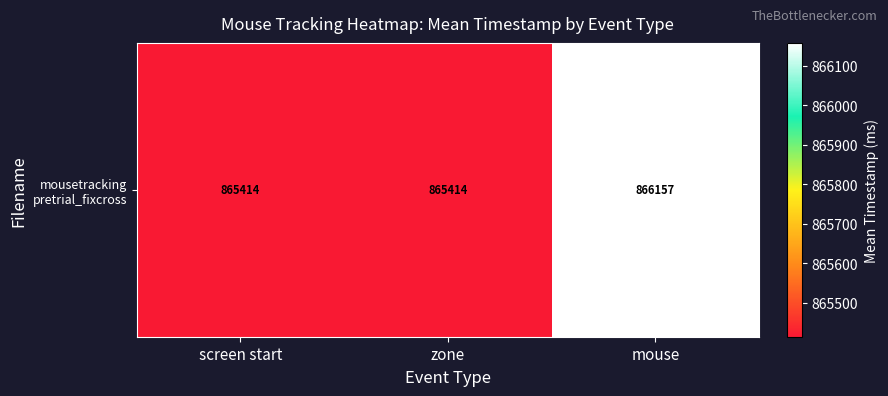

What is the change in value from screen start to mouse?

+743.0